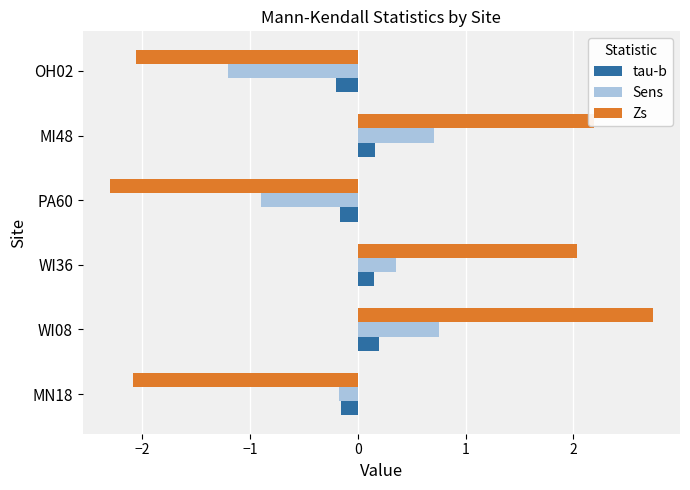

Is the value of Sens at MI48 greater than the value of Zs at OH02?

Yes